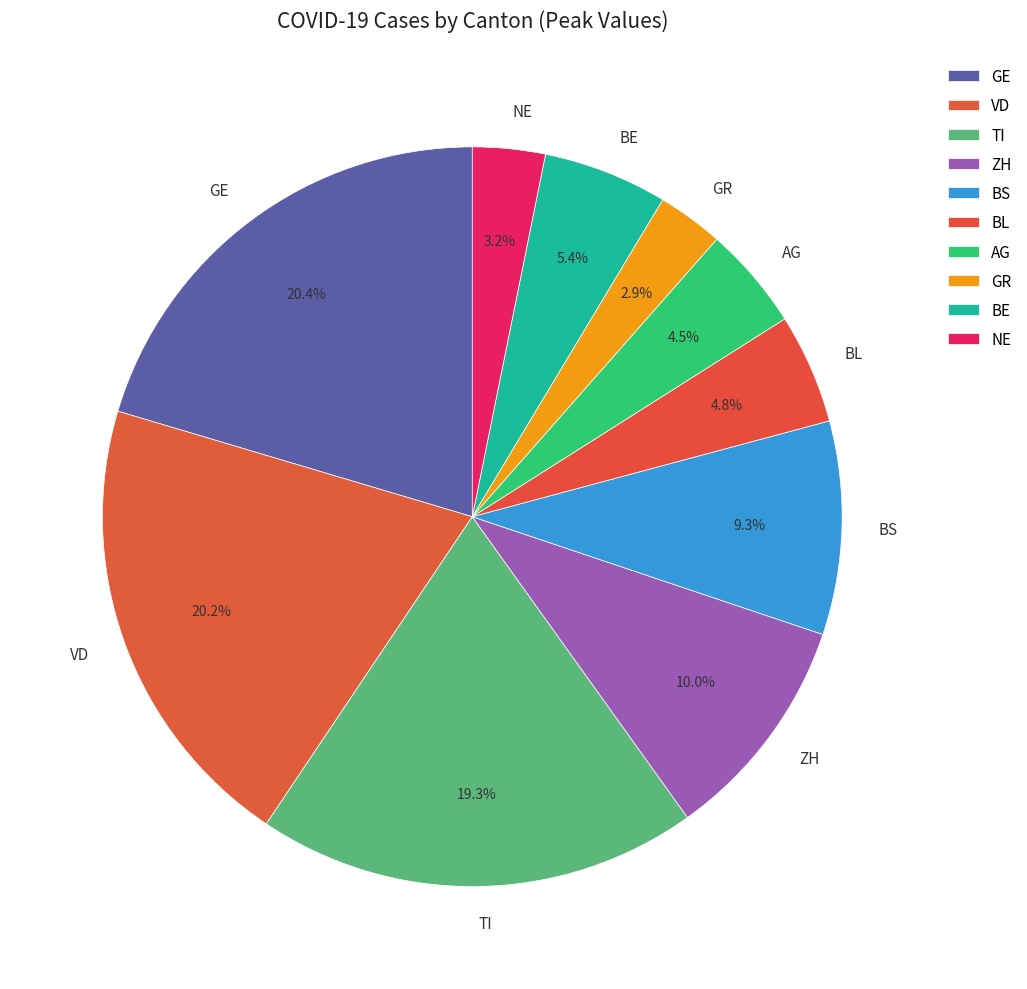

What is the ratio of the value at BL to the value at ZH?

0.5